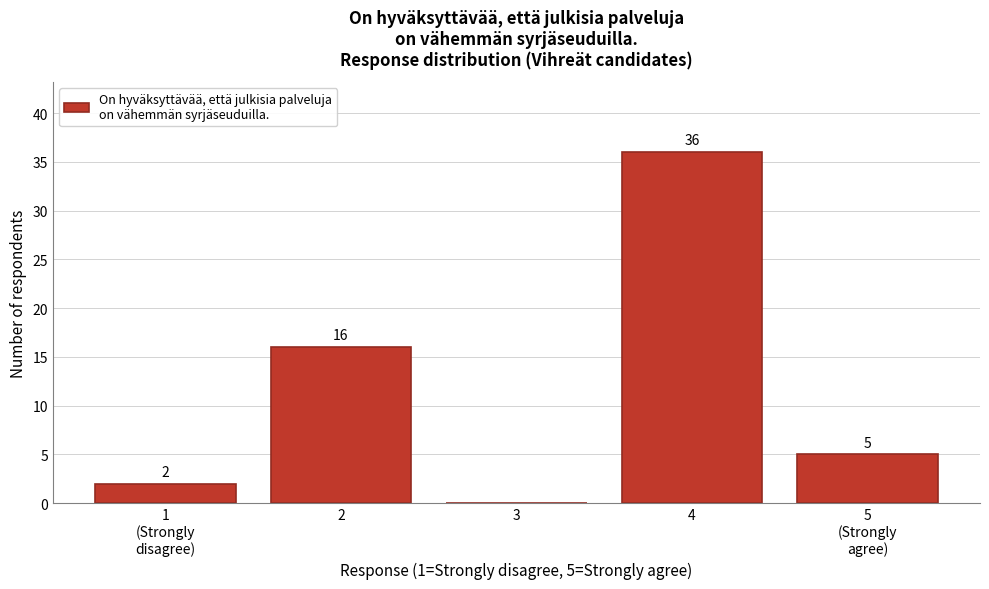

At which category does the chart reach its peak across all series?

4